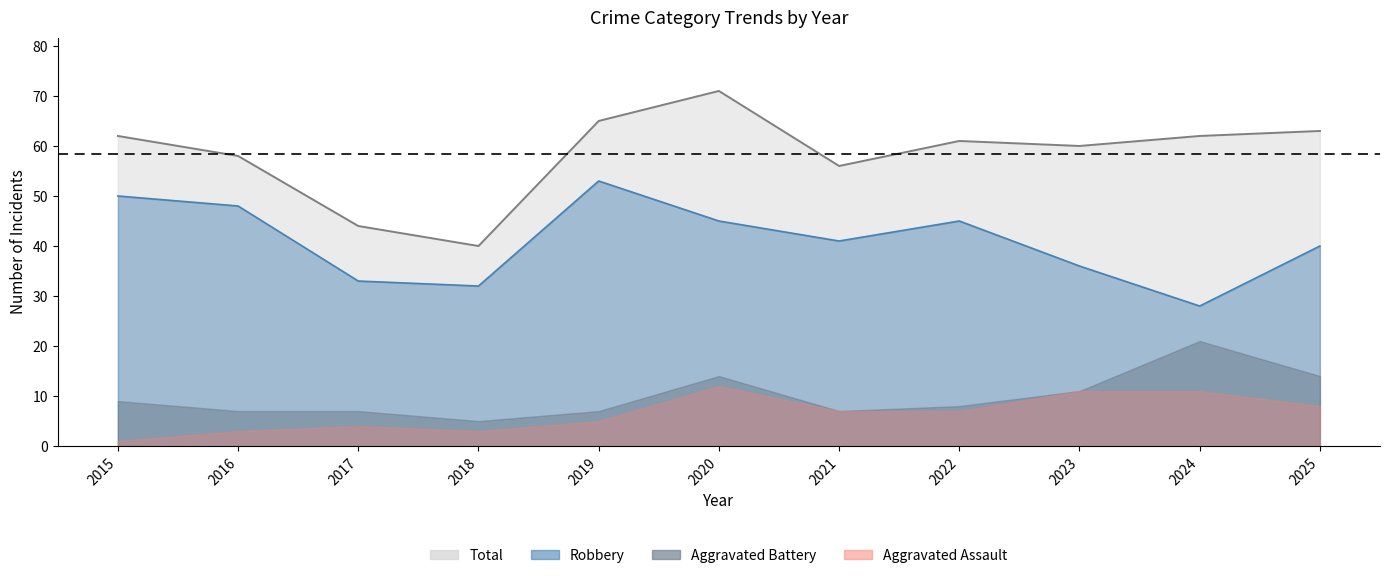

What is the total value across all series at 2025?

103